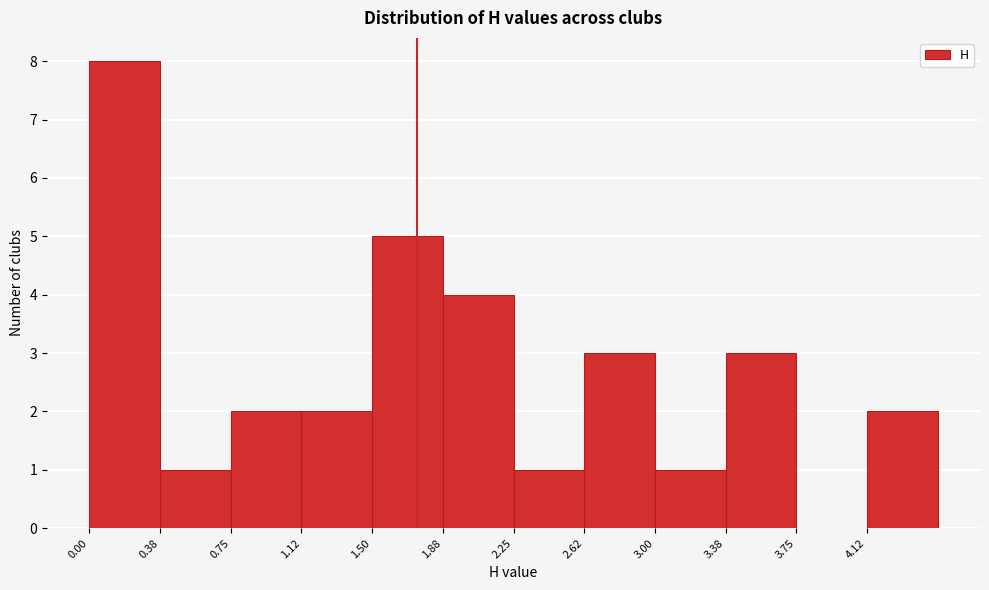

Which range on the x-axis has the tallest bar?

0.000 to 0.375